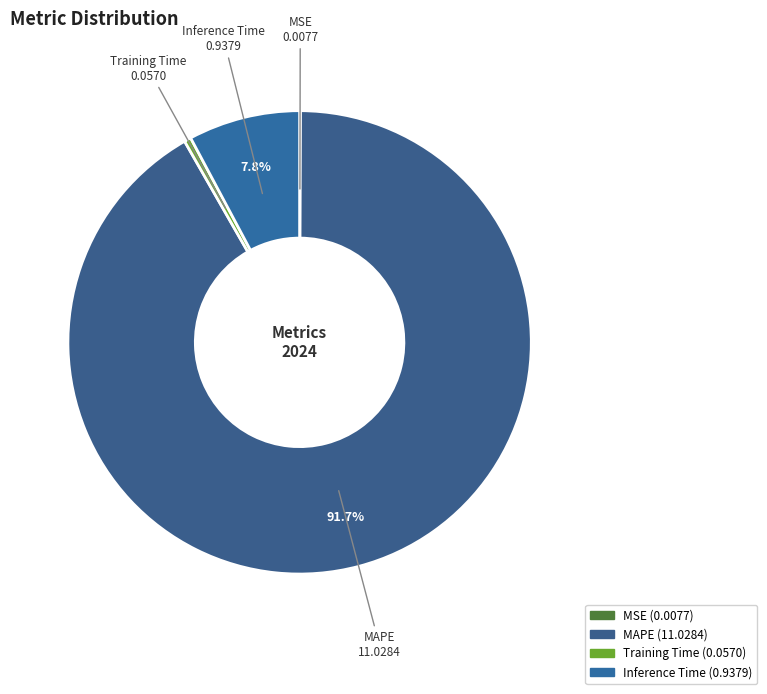

How much of the chart is everything except Inference Time?

92.2%